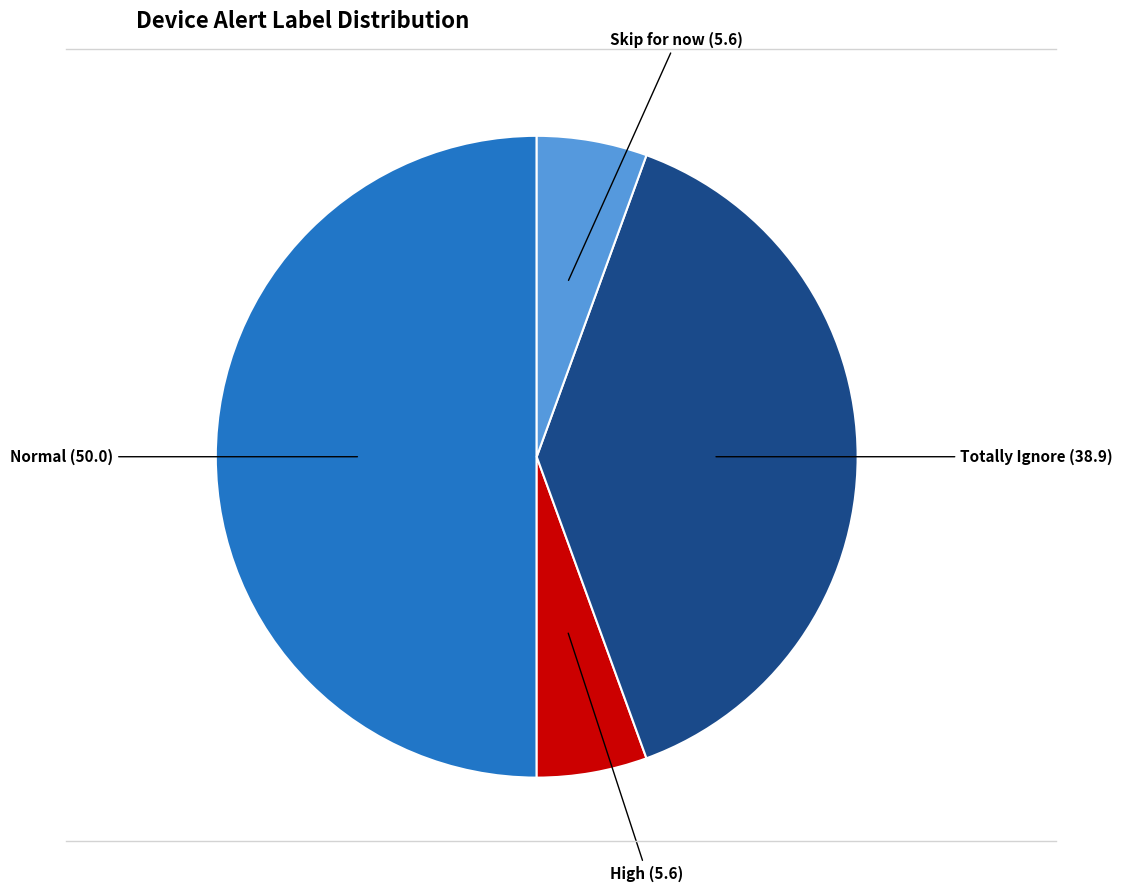

The Totally Ignore slice represents 47% of the pie. True or false?

False